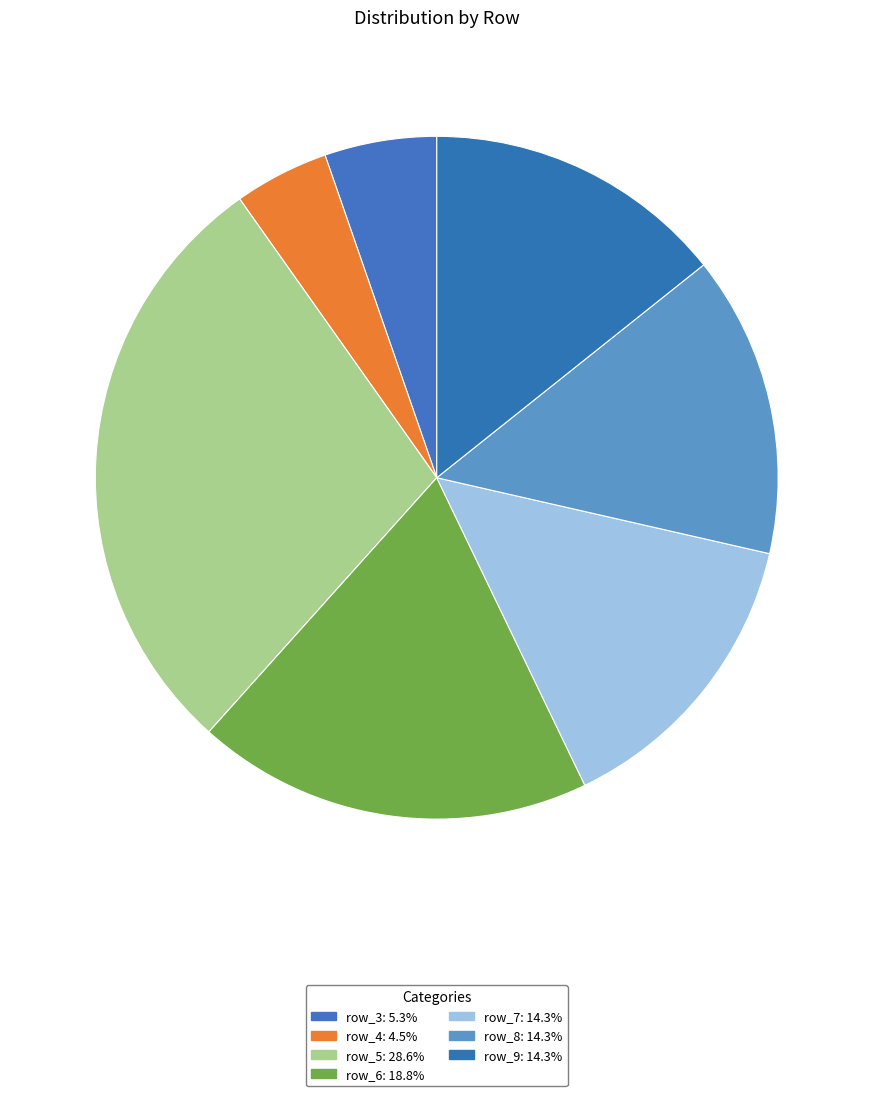

Is there any slice that represents more than half of the pie?

No